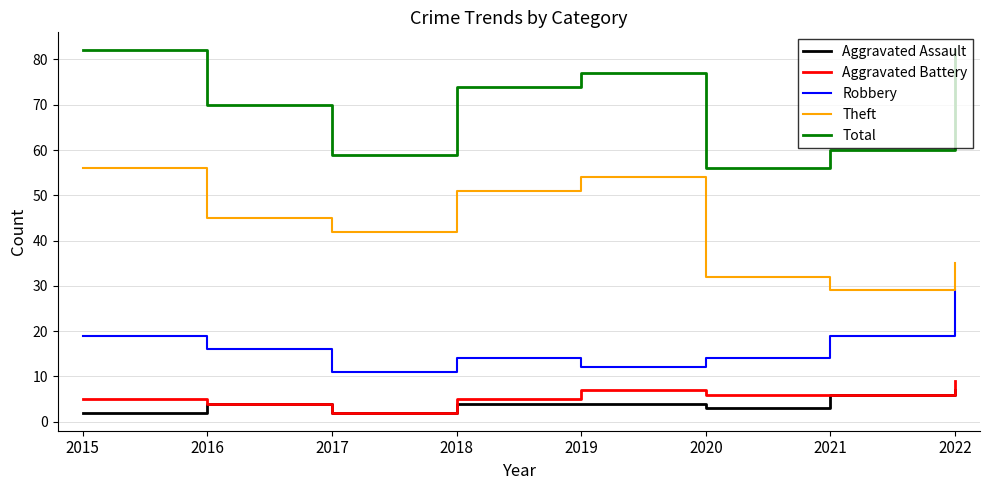

Is it true that Aggravated Battery equals 2 at 2020?

False